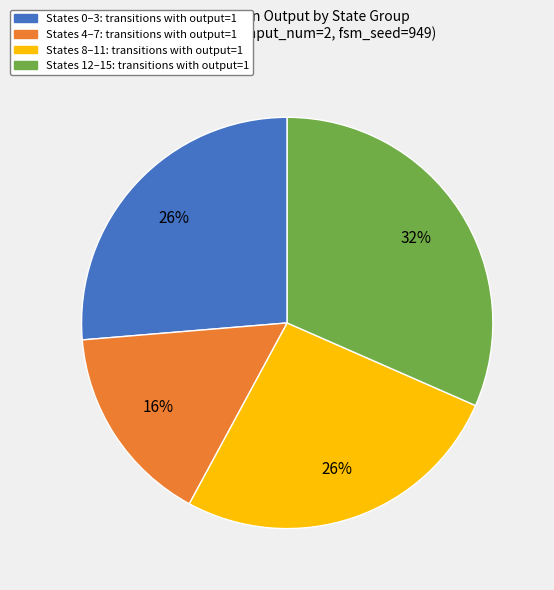

Is the sum of States 4–7: transitions with output=1 and States 12–15: transitions with output=1 greater than half?

No